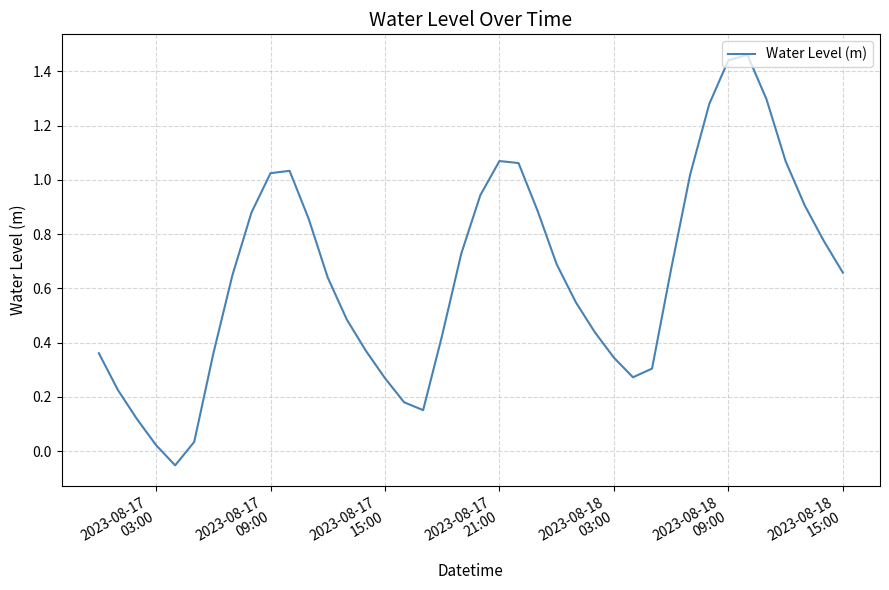

Count the number of categories in the chart.

40